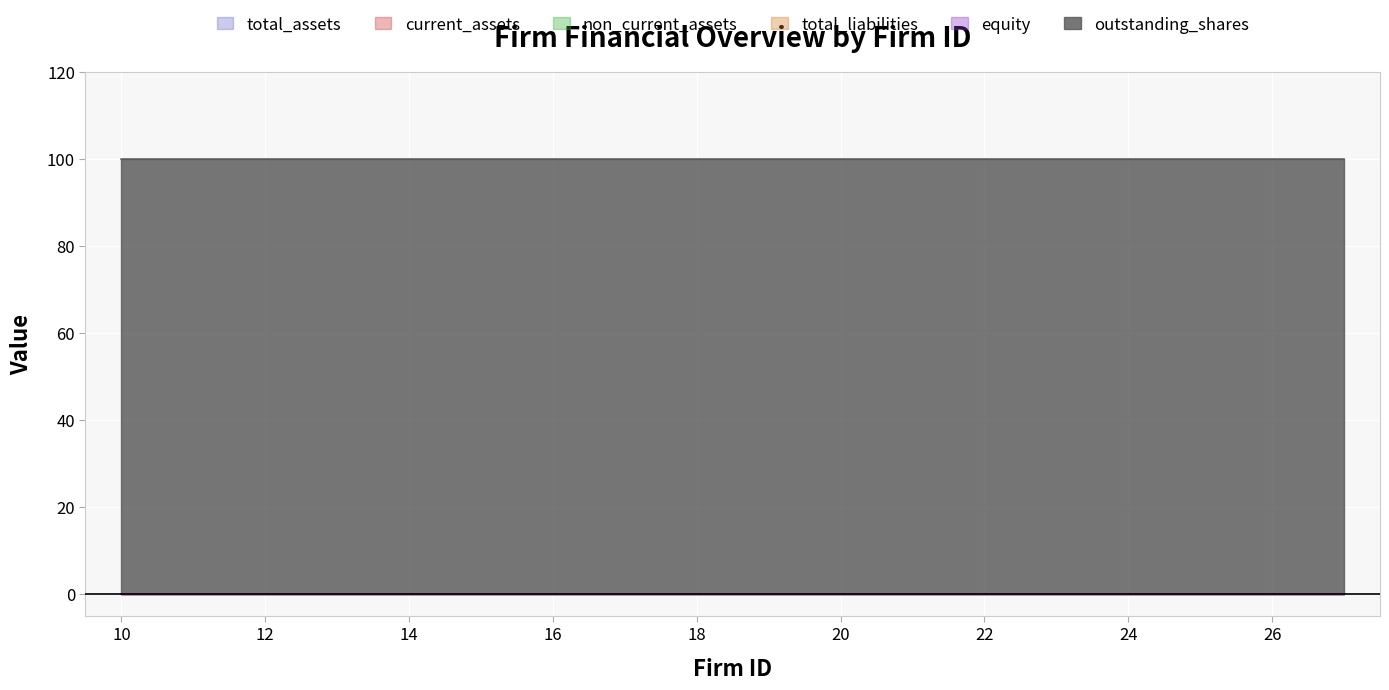

At which category is the sum across all series the highest?

10